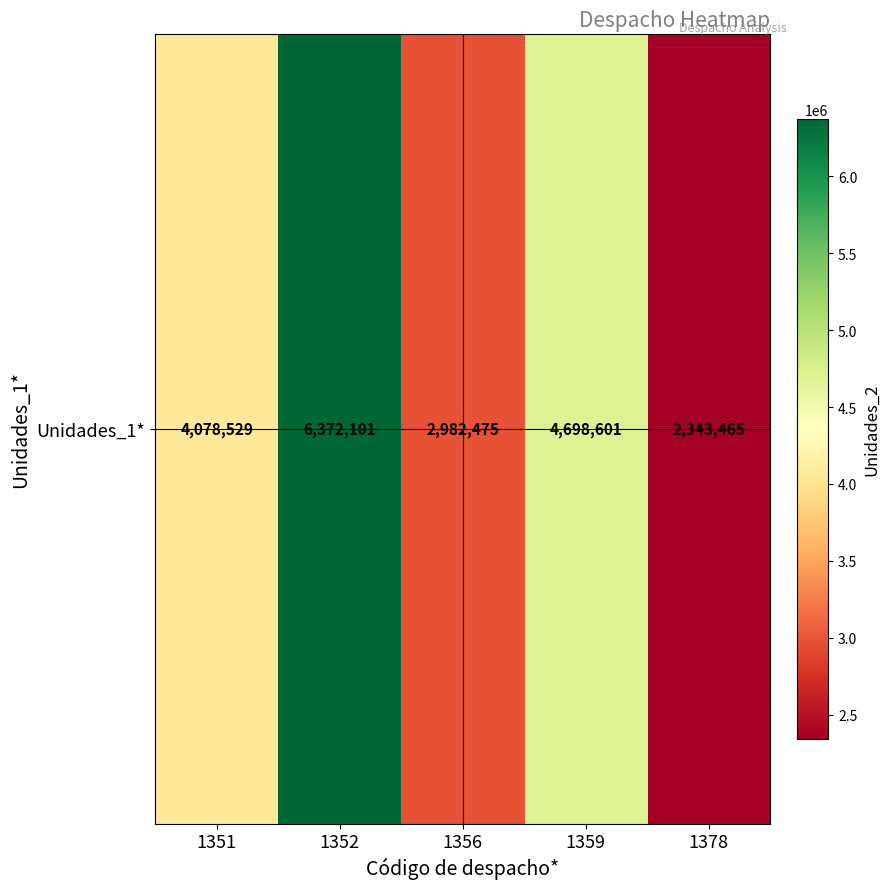

What is the smallest value displayed?

2343465